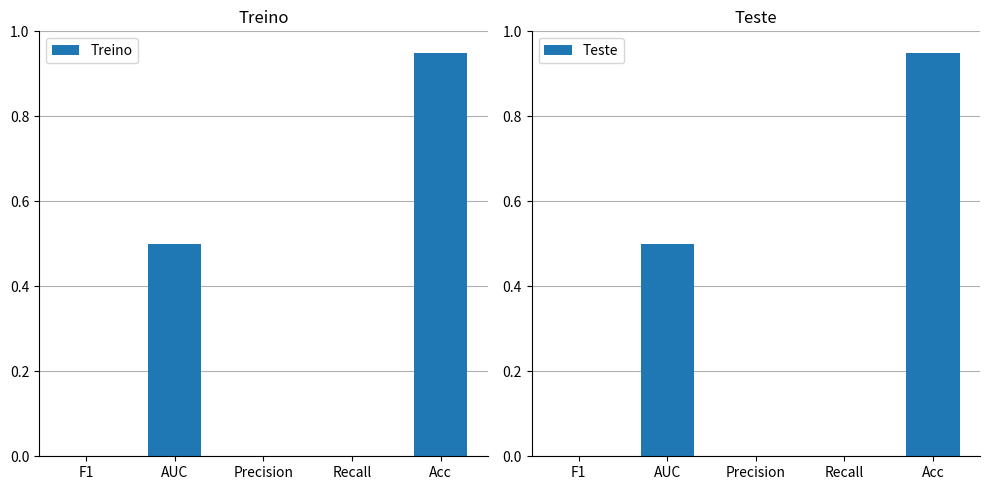

Does the chart contain any negative values?

No